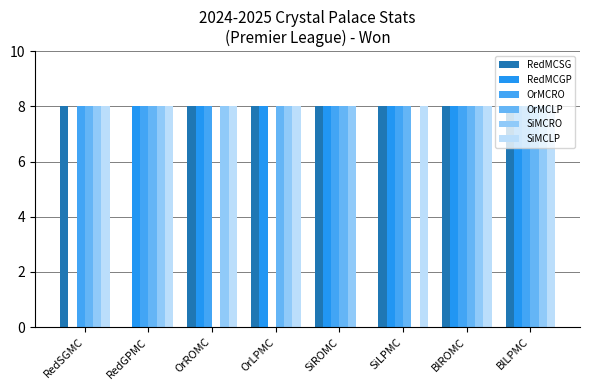

Is it true that SiMCRO equals 8 at OrROMC?

True